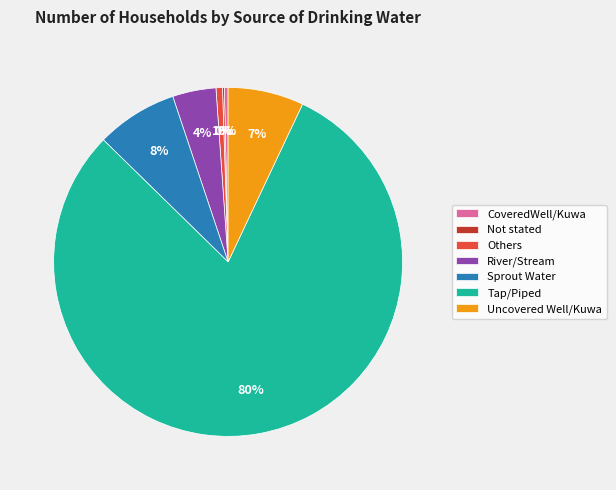

What is the largest slice in the pie chart?

Tap/Piped